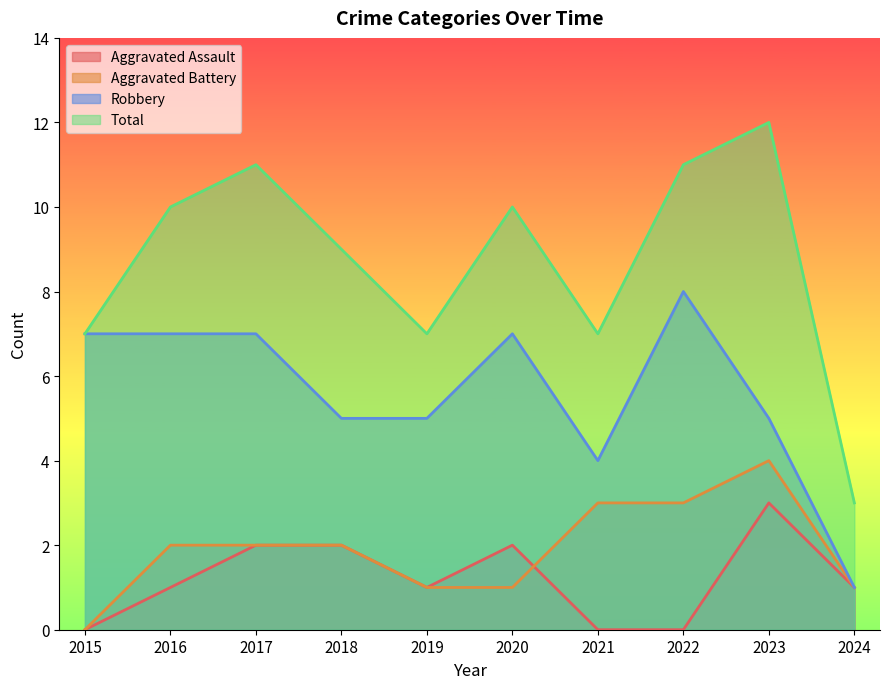

At which category does the chart reach its minimum across all series?

2015